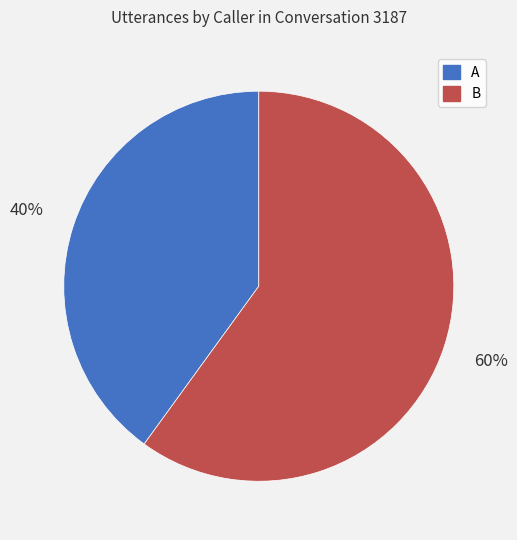

Does A account for over 50% of the chart?

No